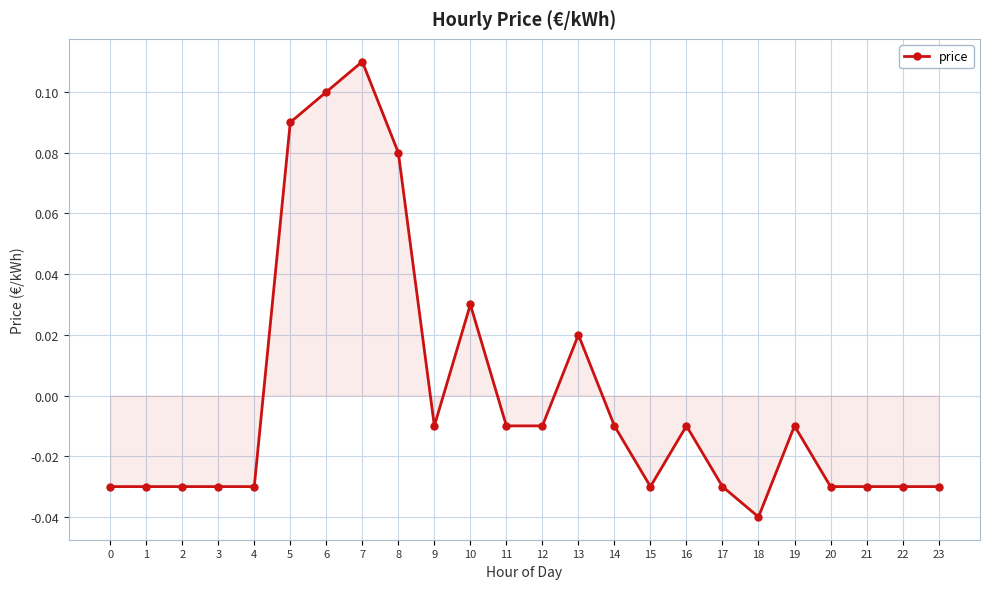

How many distinct data groups are displayed?

1